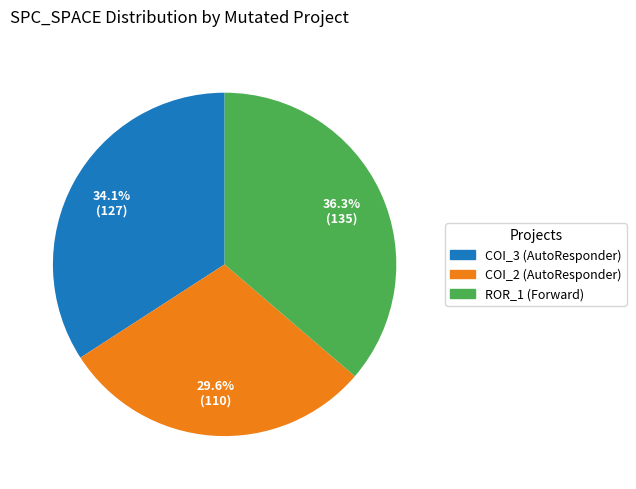

Does any single category account for the majority?

No